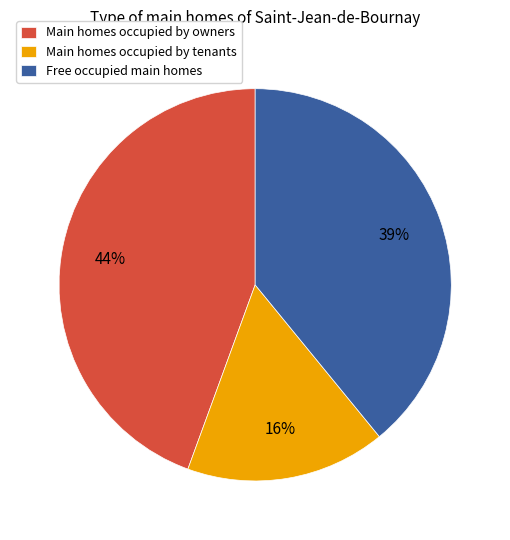

To the nearest percent, what is the combined percentage of Free occupied main homes and Main homes occupied by tenants?

56%